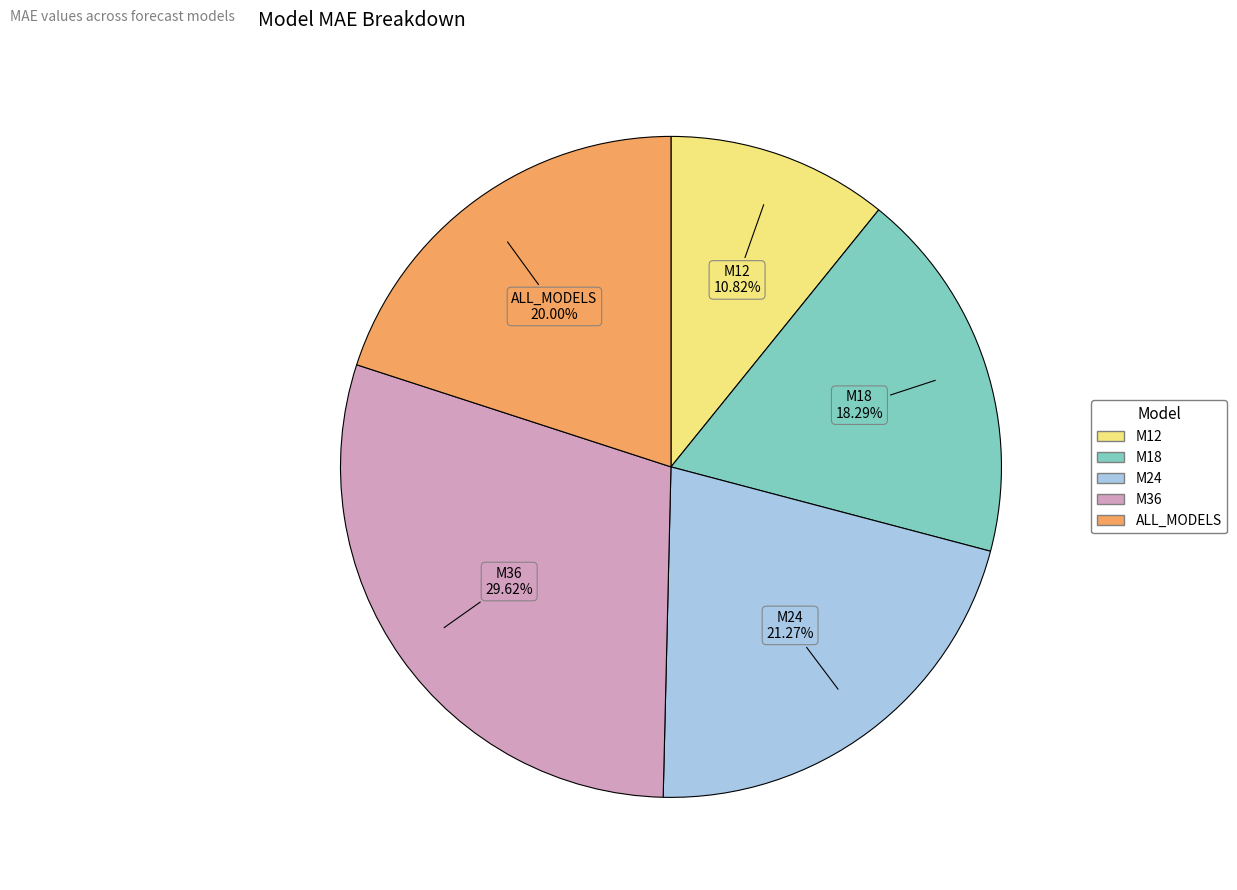

Rank the categories by value from highest to lowest.

M36, M24, ALL_MODELS, M18, M12